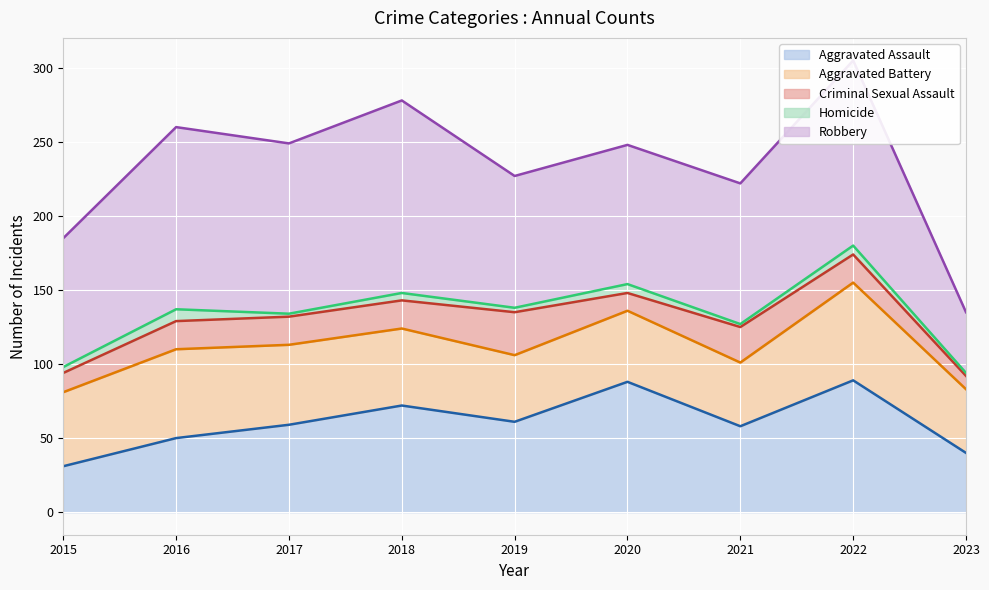

True or false: Aggravated Assault has a value of 27 at 2023.

False